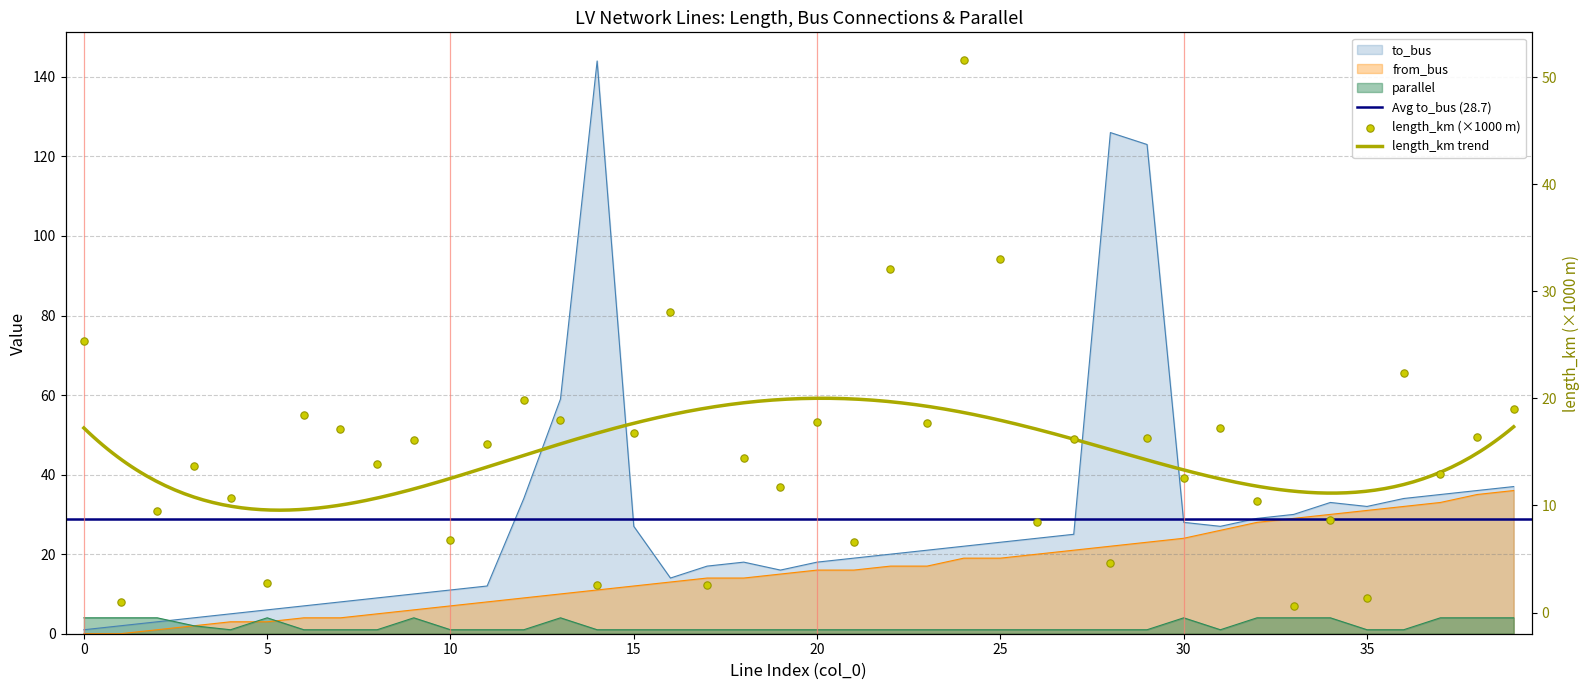

Which series has the largest total across all categories?

to_bus